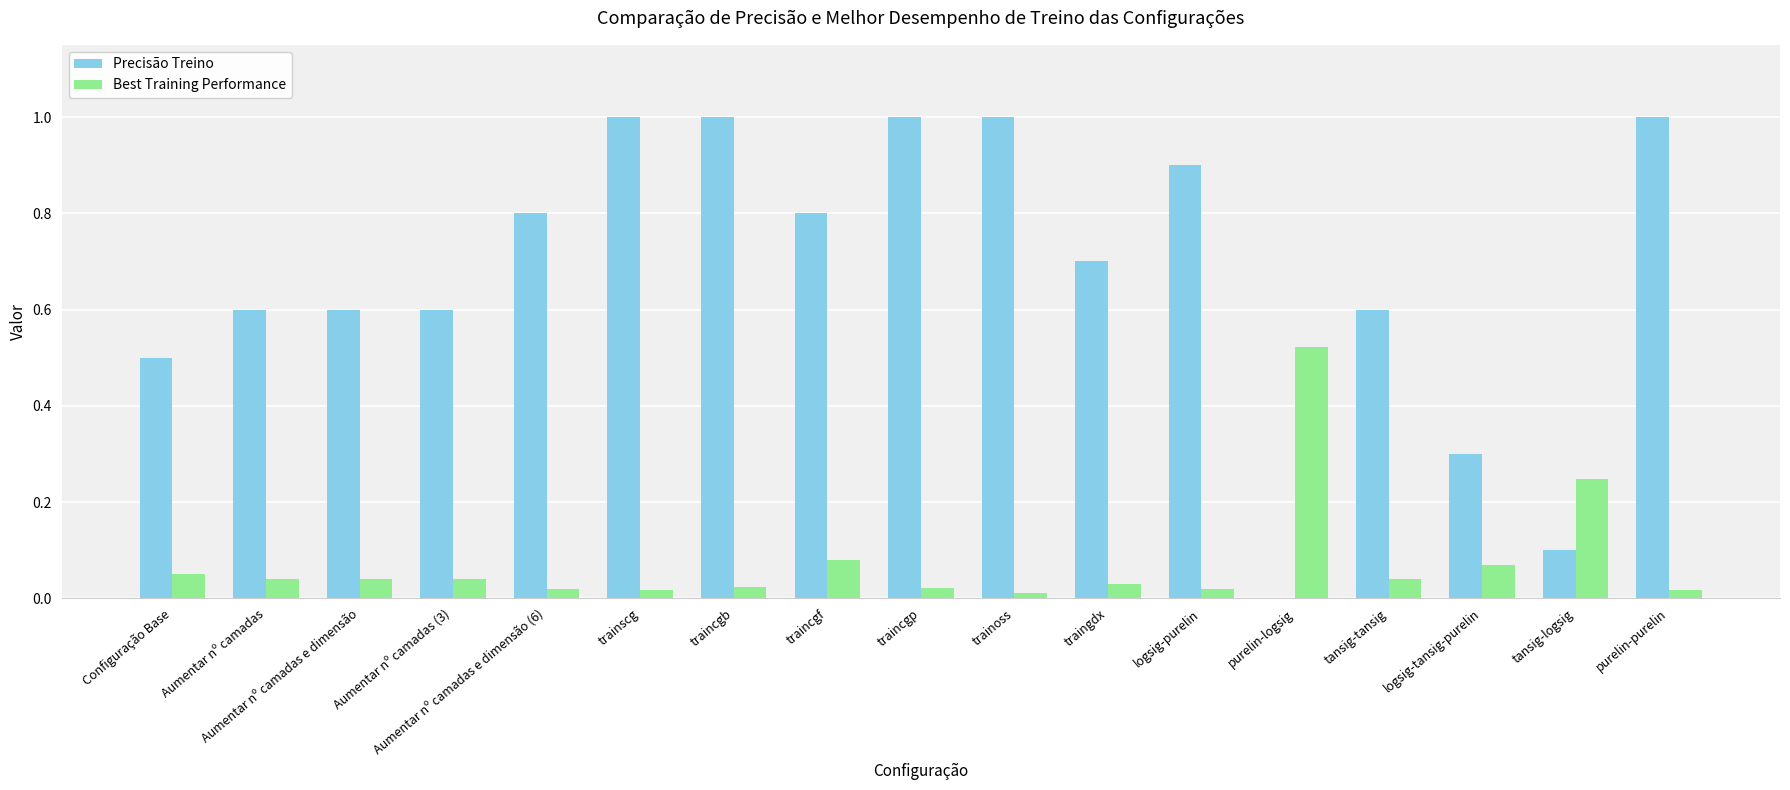

The value of Best Training Performance at Configuração Base is 0.1. True or false?

True